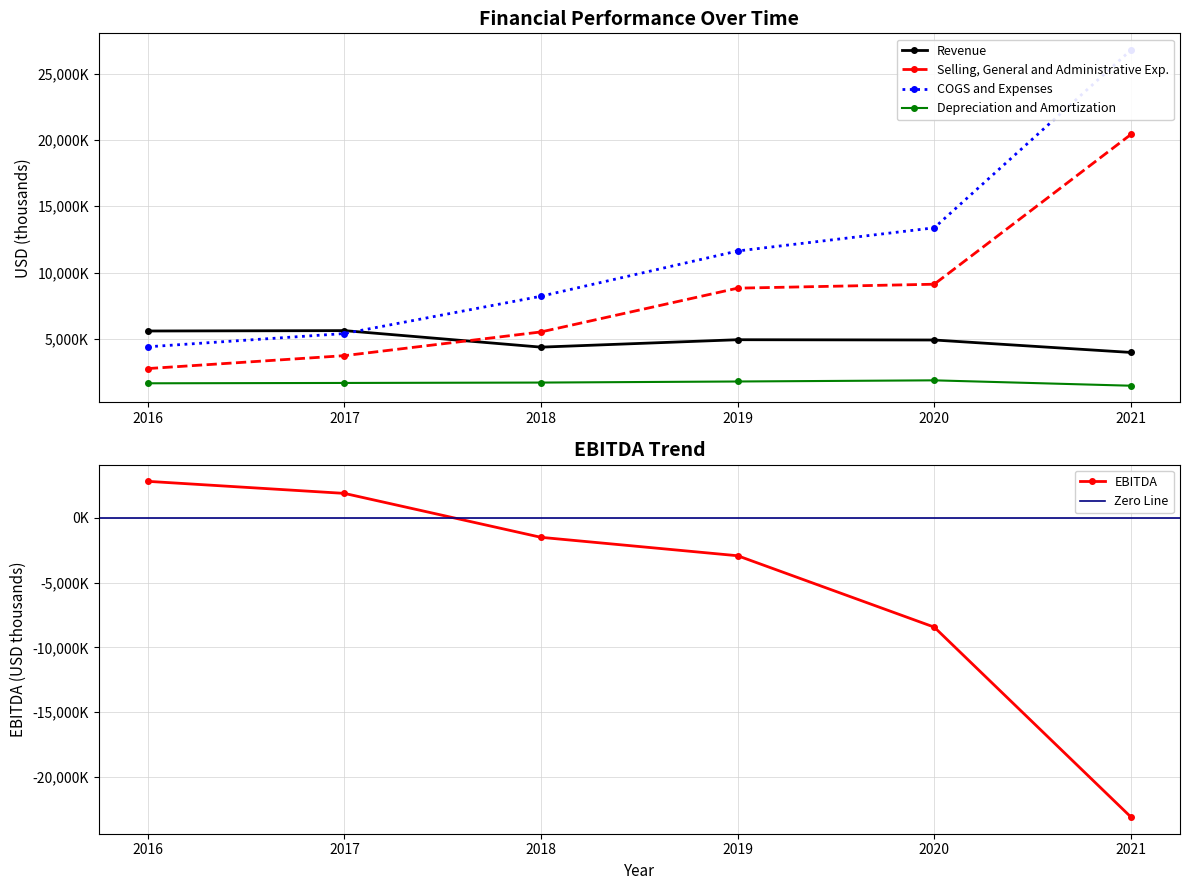

Does the chart have visible grid lines?

Yes